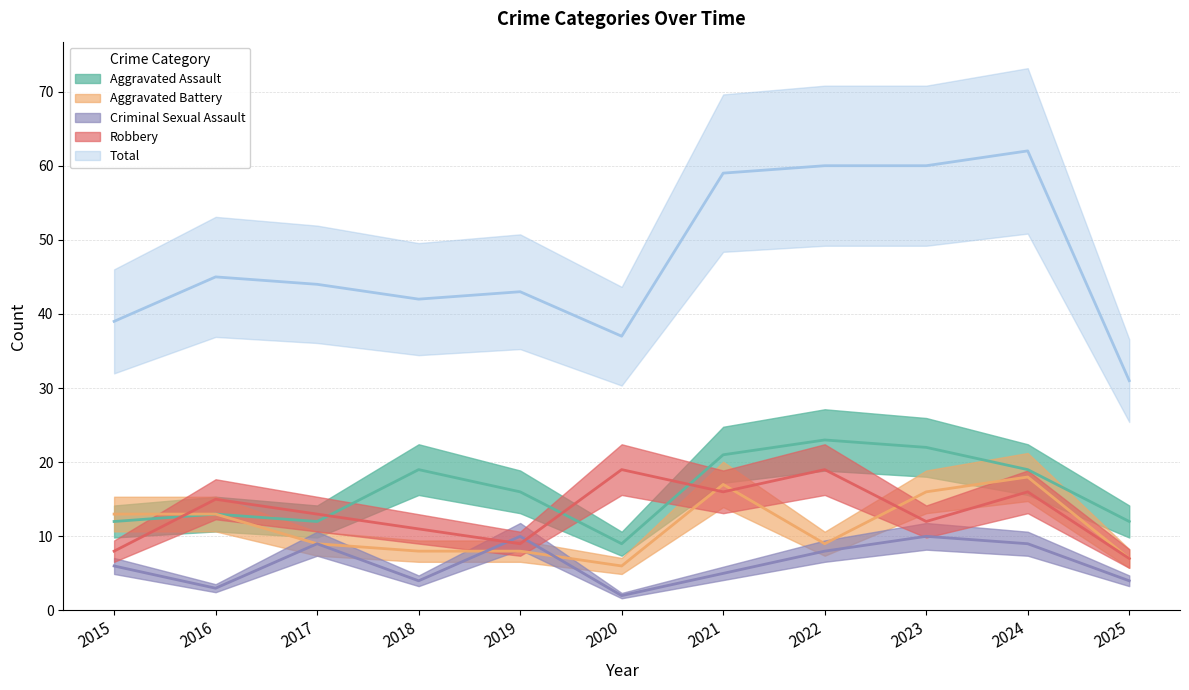

In Aggravated Assault, how many points are lower than both neighbors (excluding endpoints)?

2